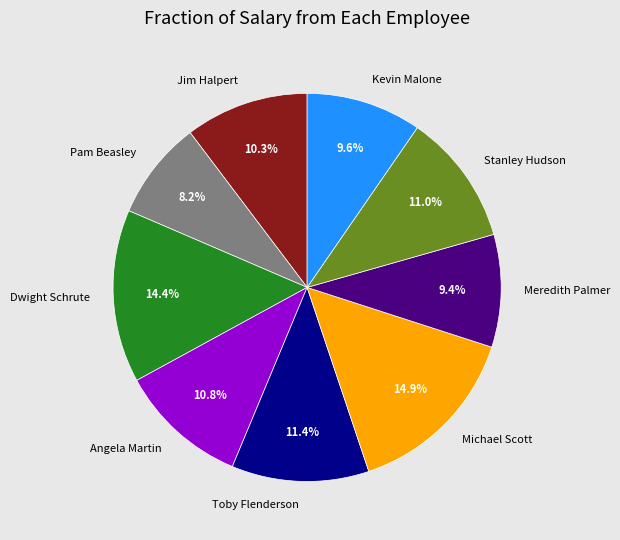

Between Meredith Palmer and Toby Flenderson, which is larger?

Toby Flenderson